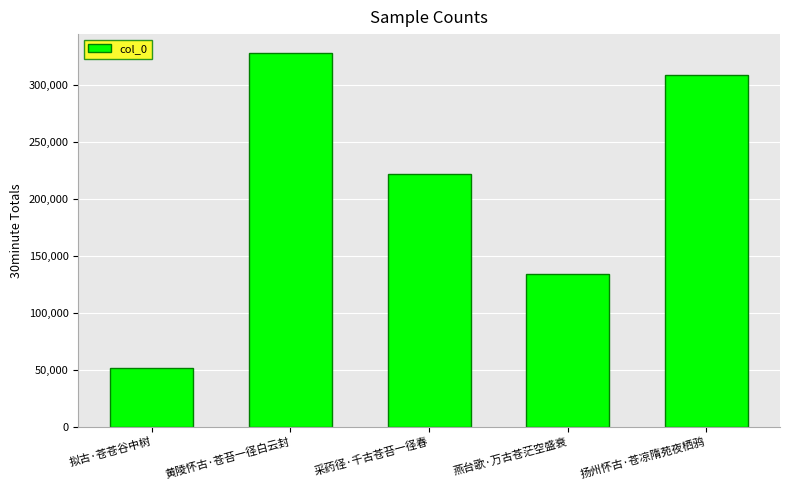

Which has a higher value, 黄陵怀古·苍苔一径白云封 or 扬州怀古·苍凉隋苑夜栖鸦?

黄陵怀古·苍苔一径白云封